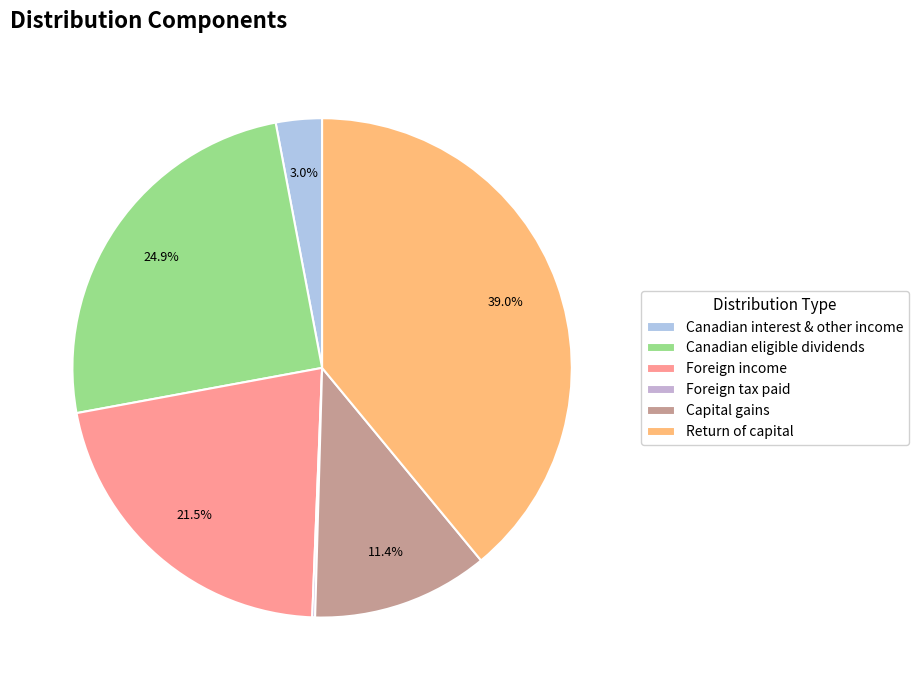

Which slice is the largest?

Return of capital